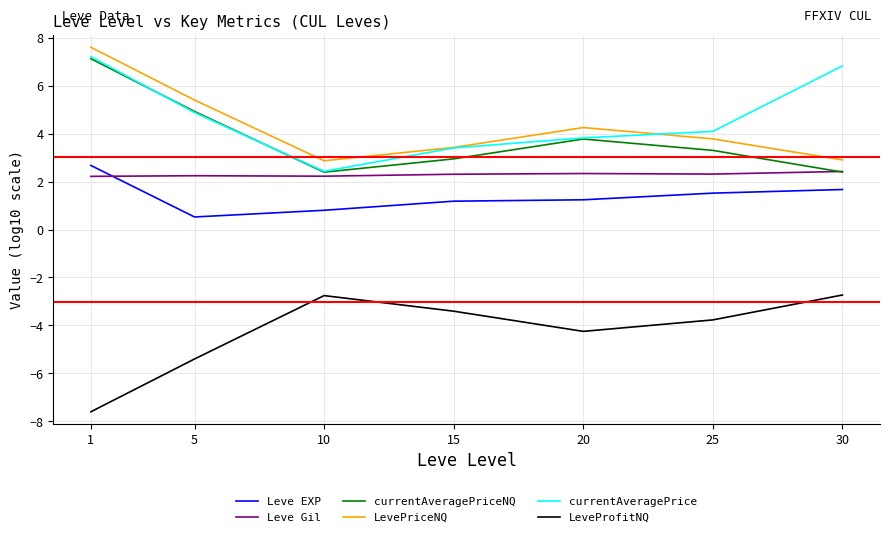

At which category does currentAveragePriceNQ reach its first local valley?

10